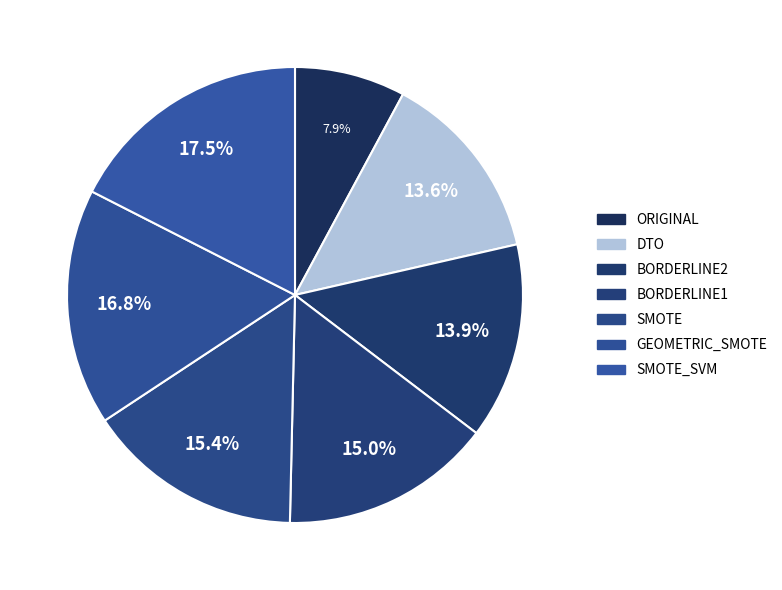

Which slice is the smallest?

ORIGINAL